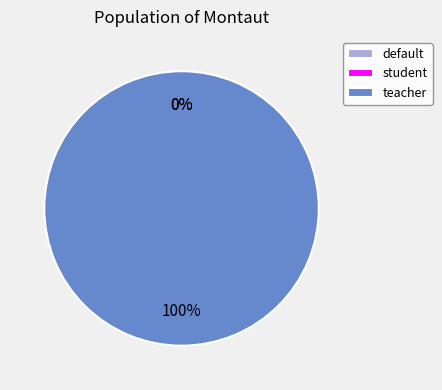

Count the number of slices in the pie.

3